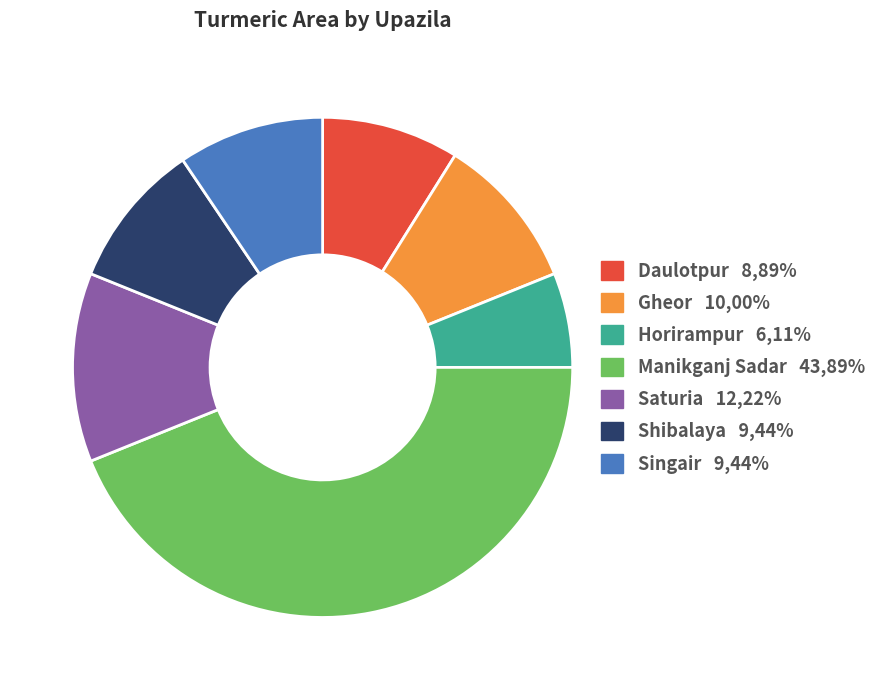

The Shibalaya slice represents 2% of the pie. True or false?

False